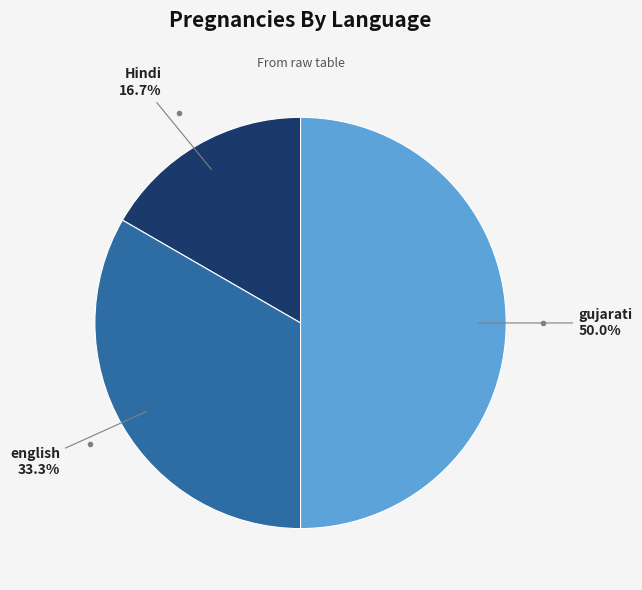

Count the number of slices in the pie.

3